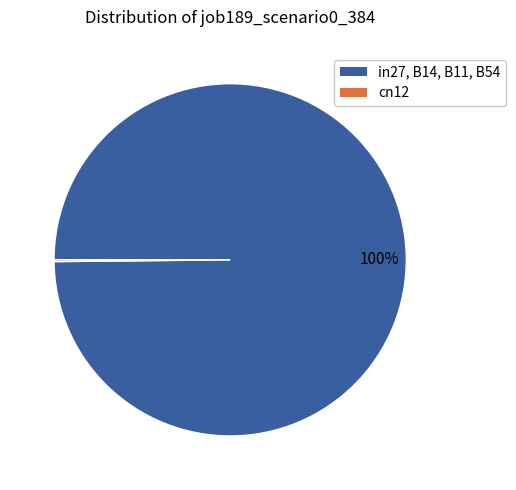

To the nearest percent, what is the average slice percentage?

50%